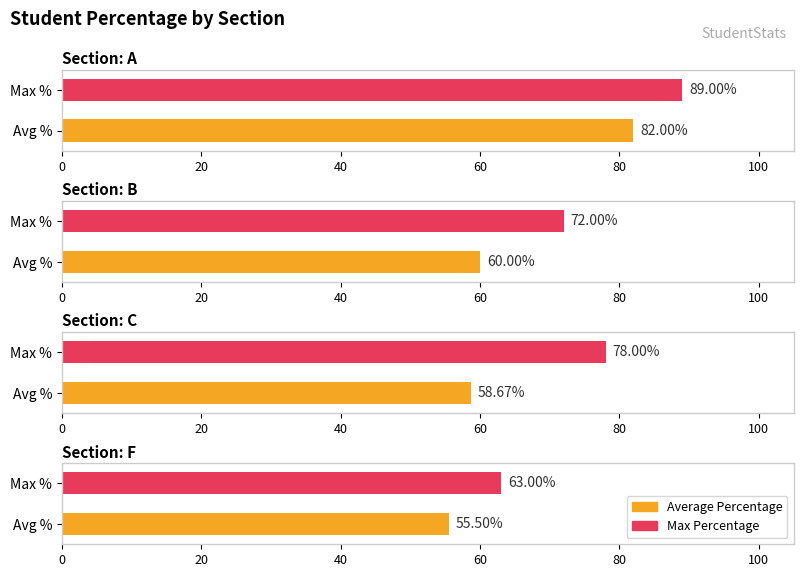

What is the difference between the highest and lowest values at A?

7.0